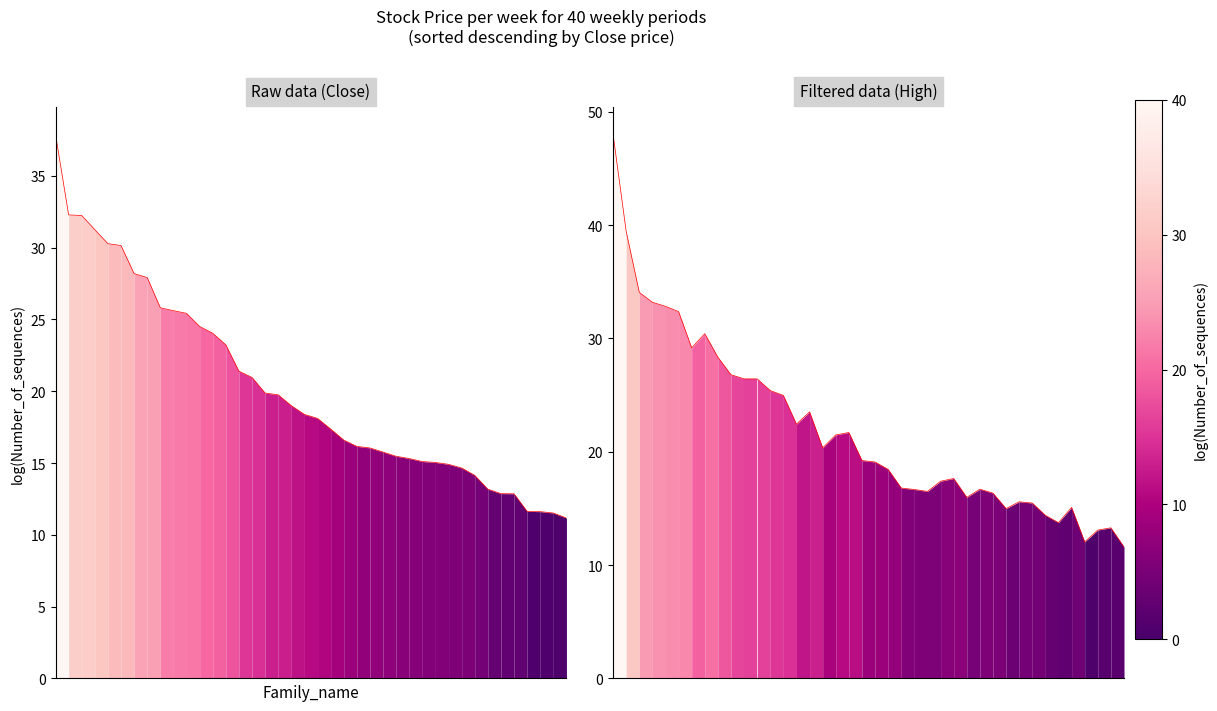

Count the number of categories in the chart.

40